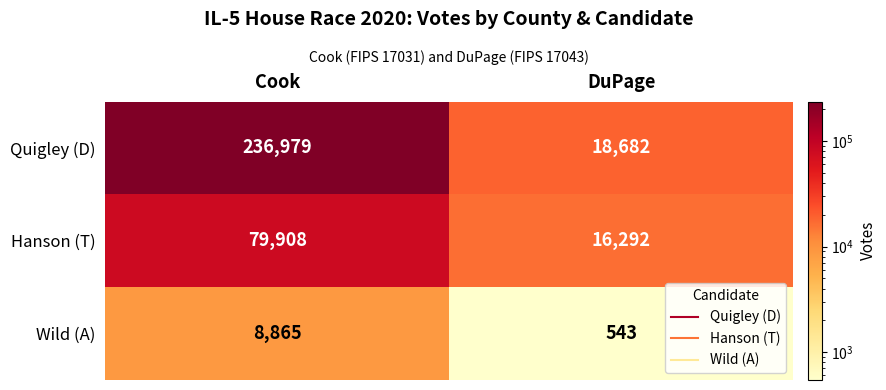

Which series has the largest total across all categories?

Quigley (D)